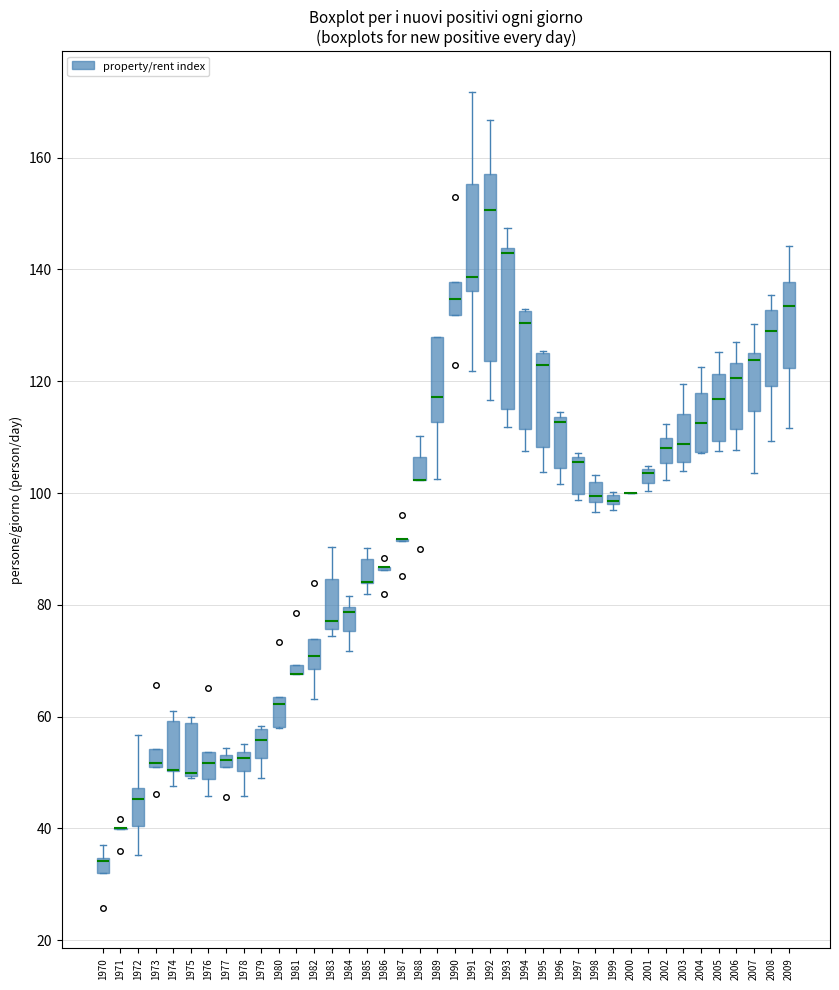

Where does the median line of the box at x = 2005 sit on the y-axis? The values are not printed on the chart, so give them approximately, as read against the axis.

116